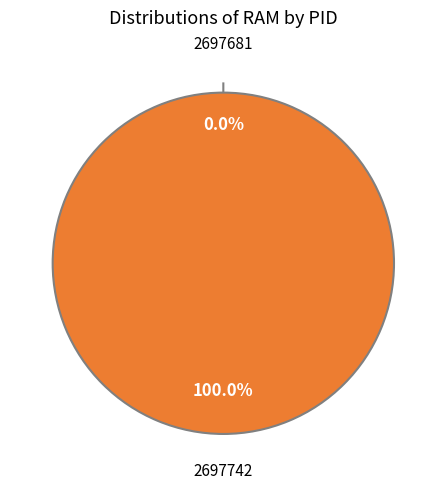

What is the majority slice?

2697742